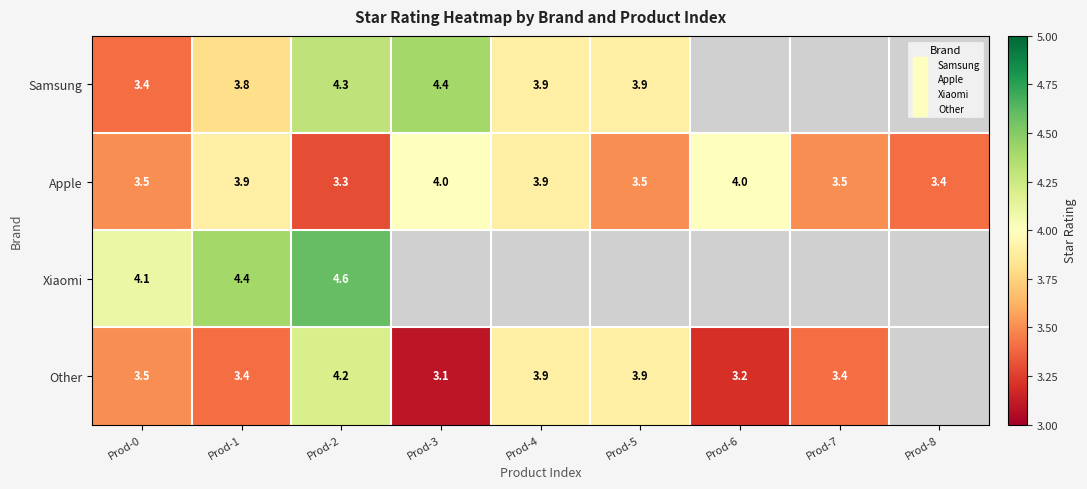

At which label is Samsung closest to 2?

Prod-0